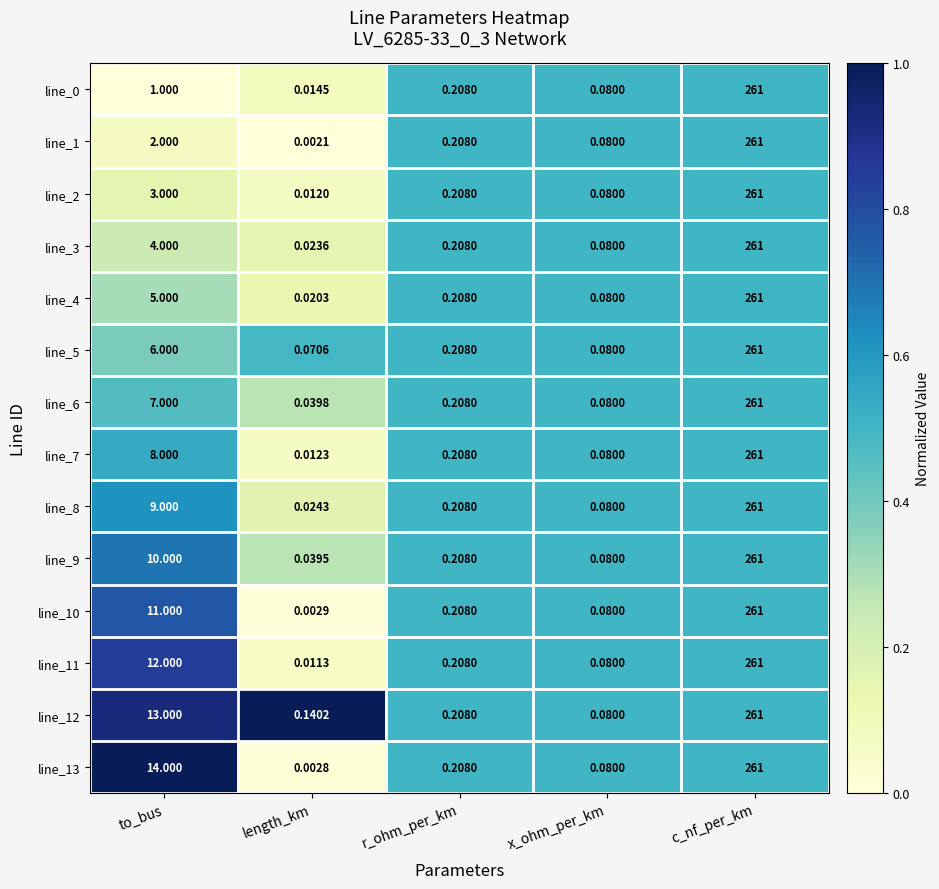

At which label is line_0 closest to 130?

to_bus